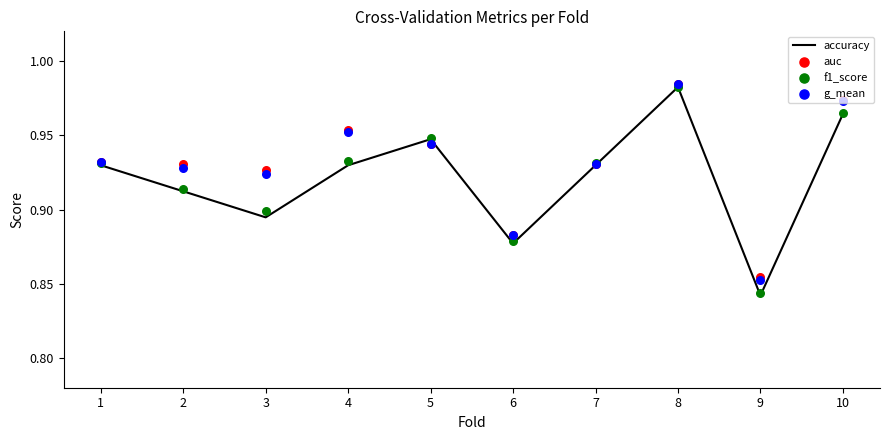

Which series reaches the maximum Y coordinate?

auc